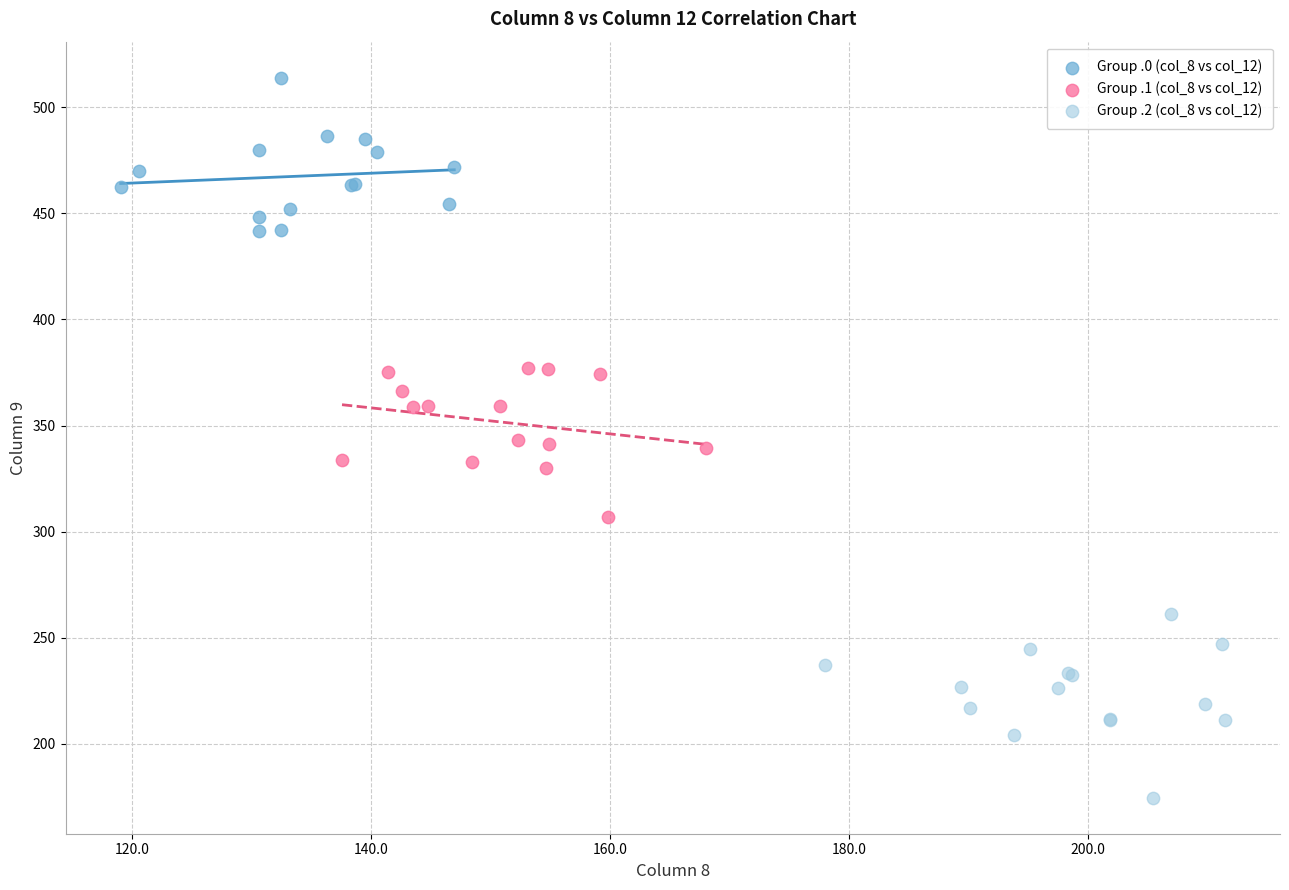

Which series reaches the maximum Y coordinate?

Group .0 (col_8 vs col_12)